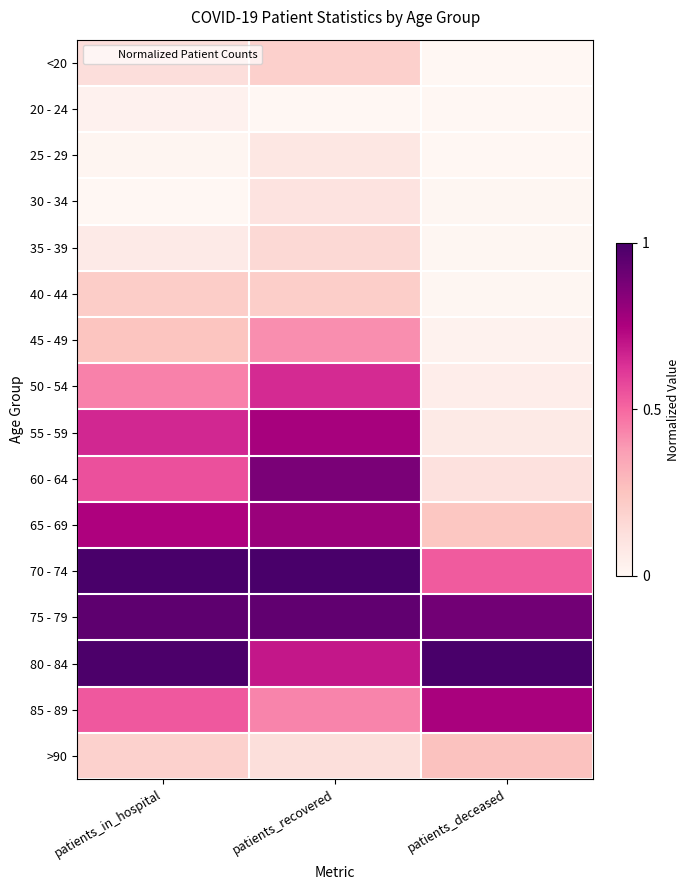

Reading left to right, list all the values displayed in this chart.

<20: patients_in_hospital=0.1	patients_recovered=0.2	patients_deceased=0.0
20 - 24: patients_in_hospital=0.0	patients_recovered=0.0	patients_deceased=0.0
25 - 29: patients_in_hospital=0.0	patients_recovered=0.1	patients_deceased=0.0
30 - 34: patients_in_hospital=0.0	patients_recovered=0.1	patients_deceased=0.0
35 - 39: patients_in_hospital=0.1	patients_recovered=0.2	patients_deceased=0.0
40 - 44: patients_in_hospital=0.2	patients_recovered=0.2	patients_deceased=0.0
45 - 49: patients_in_hospital=0.2	patients_recovered=0.4	patients_deceased=0.0
50 - 54: patients_in_hospital=0.4	patients_recovered=0.6	patients_deceased=0.1
55 - 59: patients_in_hospital=0.7	patients_recovered=0.8	patients_deceased=0.1
60 - 64: patients_in_hospital=0.6	patients_recovered=0.9	patients_deceased=0.1
65 - 69: patients_in_hospital=0.7	patients_recovered=0.8	patients_deceased=0.2
70 - 74: patients_in_hospital=1.0	patients_recovered=1.0	patients_deceased=0.5
75 - 79: patients_in_hospital=0.9	patients_recovered=0.9	patients_deceased=0.9
80 - 84: patients_in_hospital=1.0	patients_recovered=0.7	patients_deceased=1.0
85 - 89: patients_in_hospital=0.5	patients_recovered=0.4	patients_deceased=0.8
>90: patients_in_hospital=0.2	patients_recovered=0.1	patients_deceased=0.3